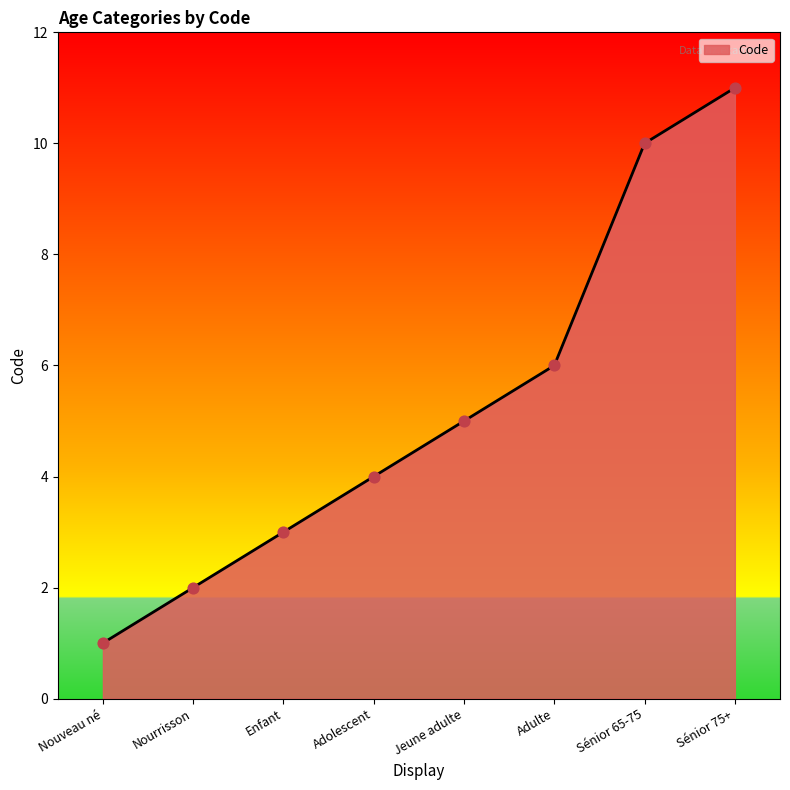

Between Jeune adulte and Nourrisson, which is larger?

Jeune adulte